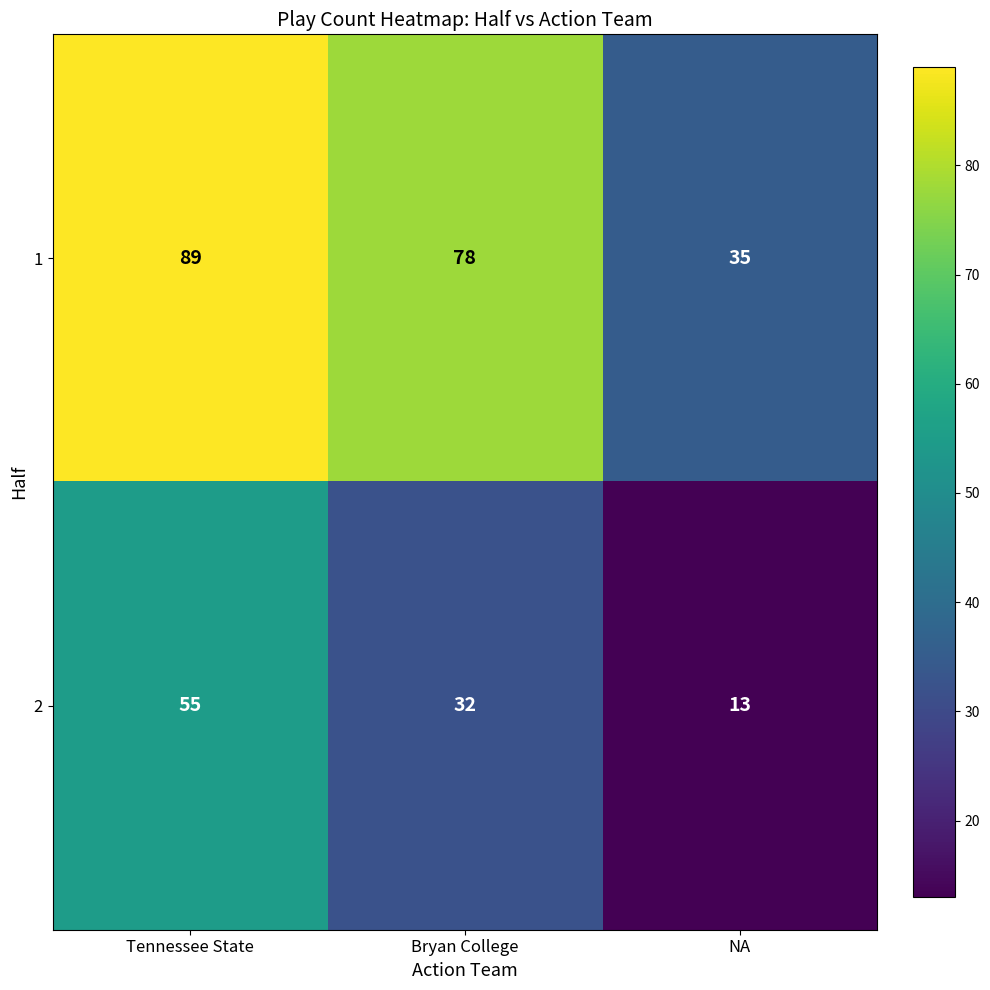

At which label does 1 first exceed 78?

Tennessee State